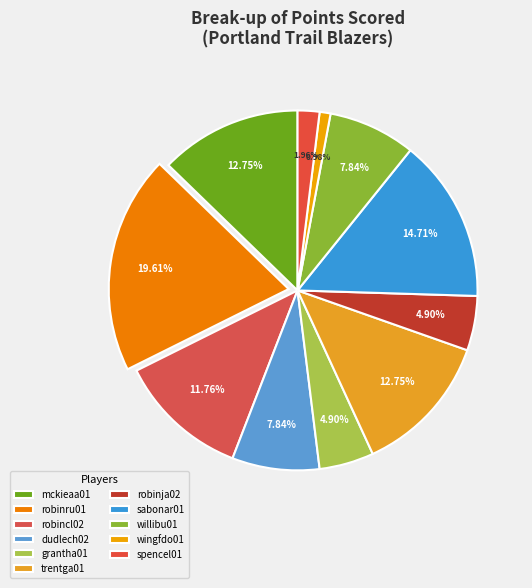

What is the smallest slice in the pie chart?

wingfdo01